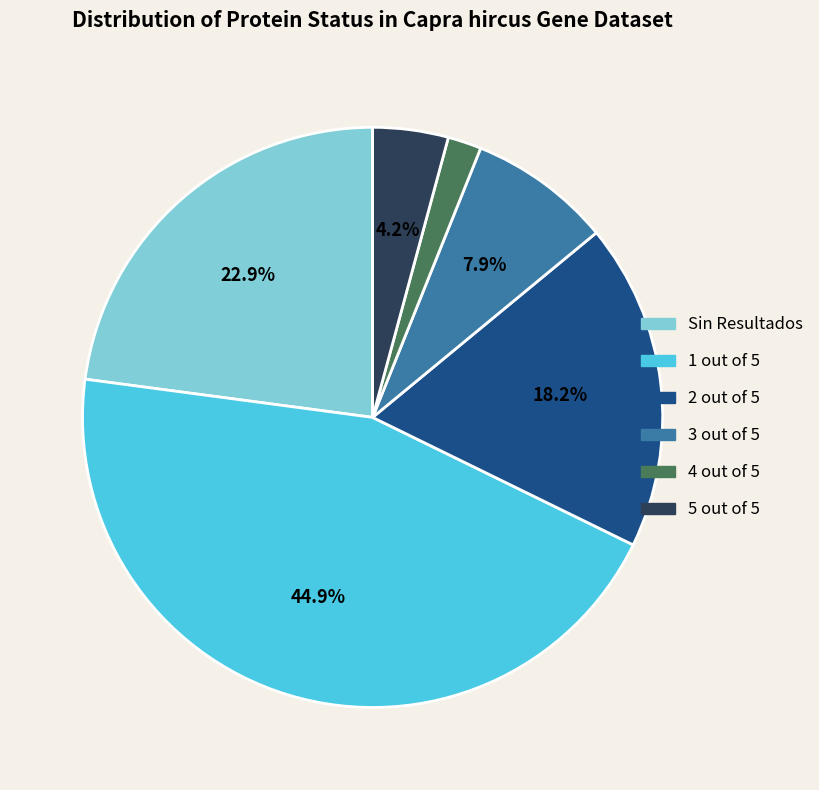

To the nearest percent, what is the difference between the largest and smallest slice percentages?

43%